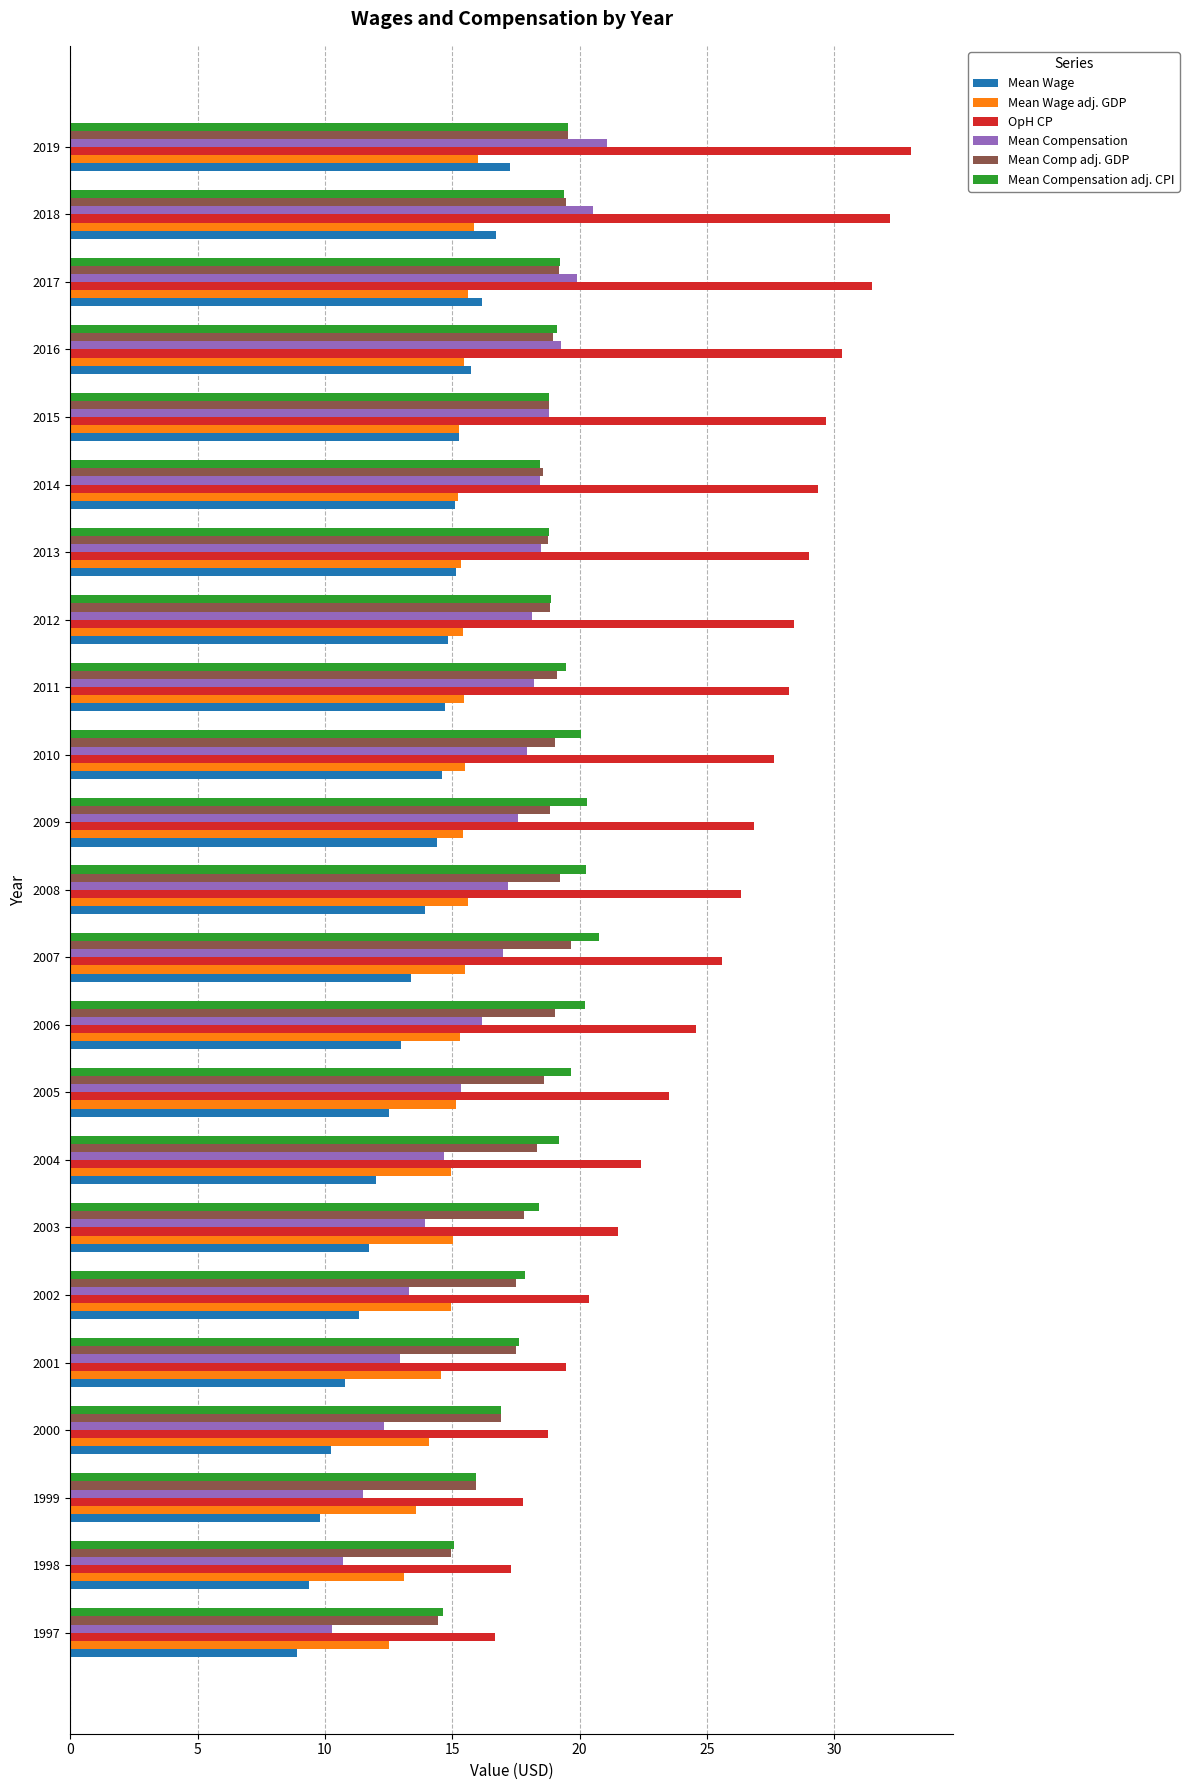

Read the Mean Compensation adj. CPI value at 1998.

15.1